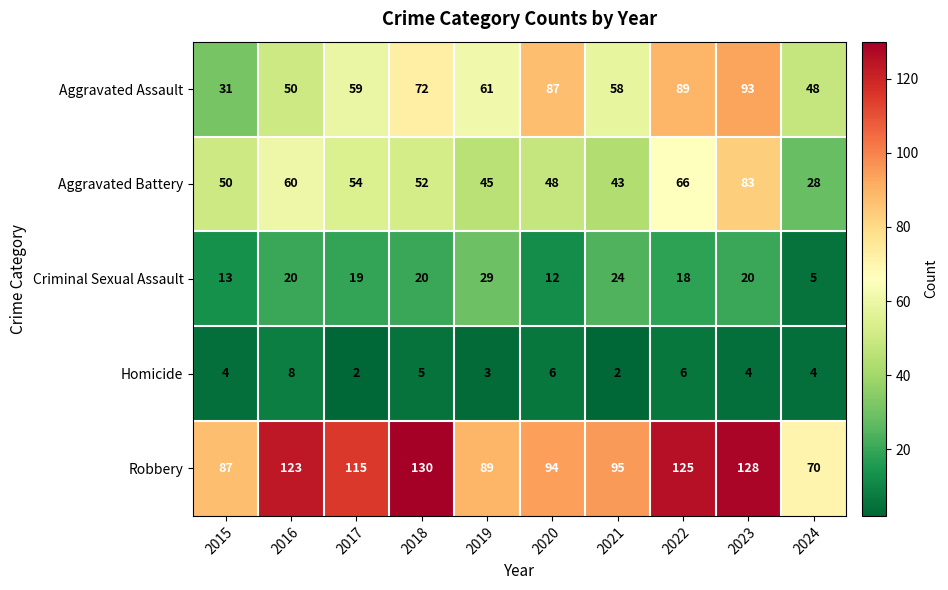

Between 2016 and 2020, which series saw the biggest shift?

Aggravated Assault